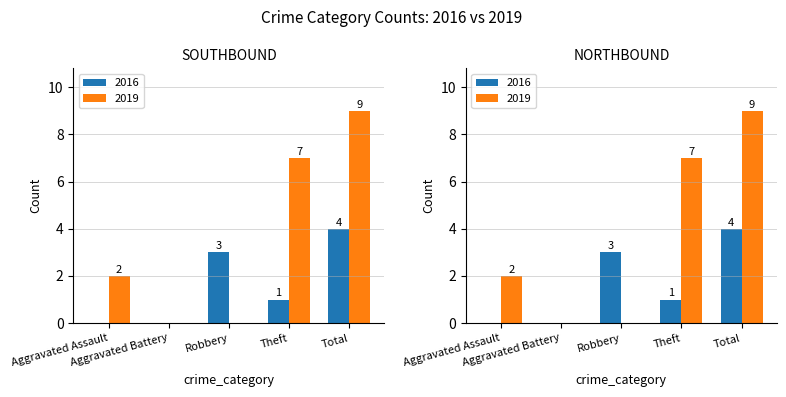

Which series has the largest total across all categories?

2019